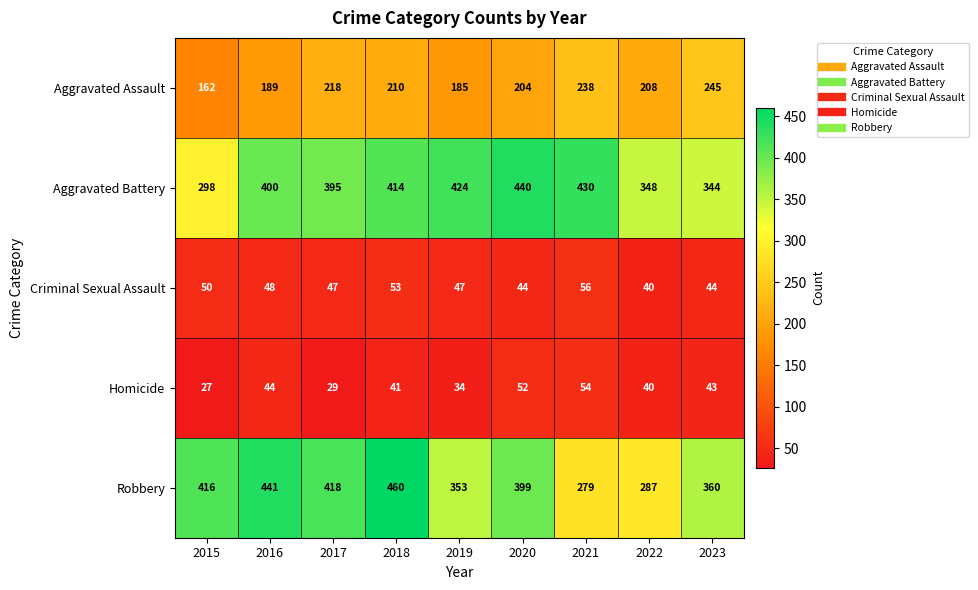

What is the greatest value displayed?

460